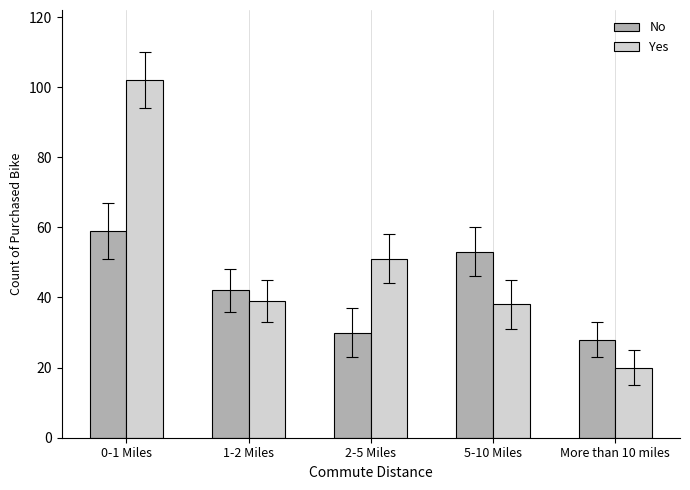

At how many categories does at least one series exceed 80?

1